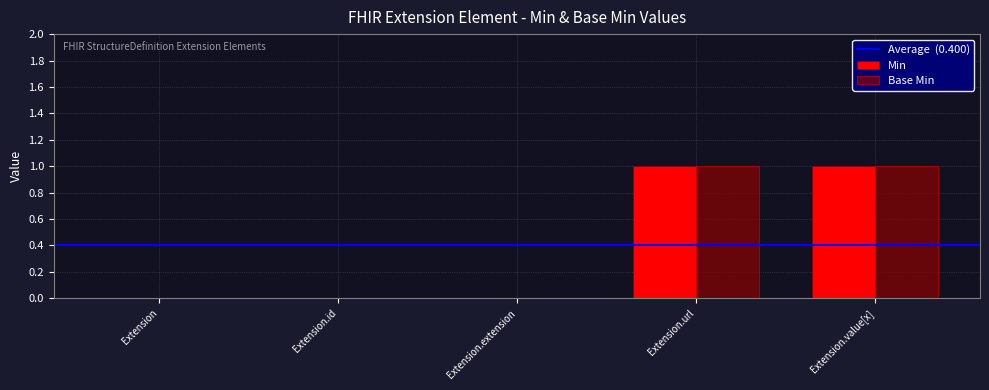

How many categories are shown in the chart?

5